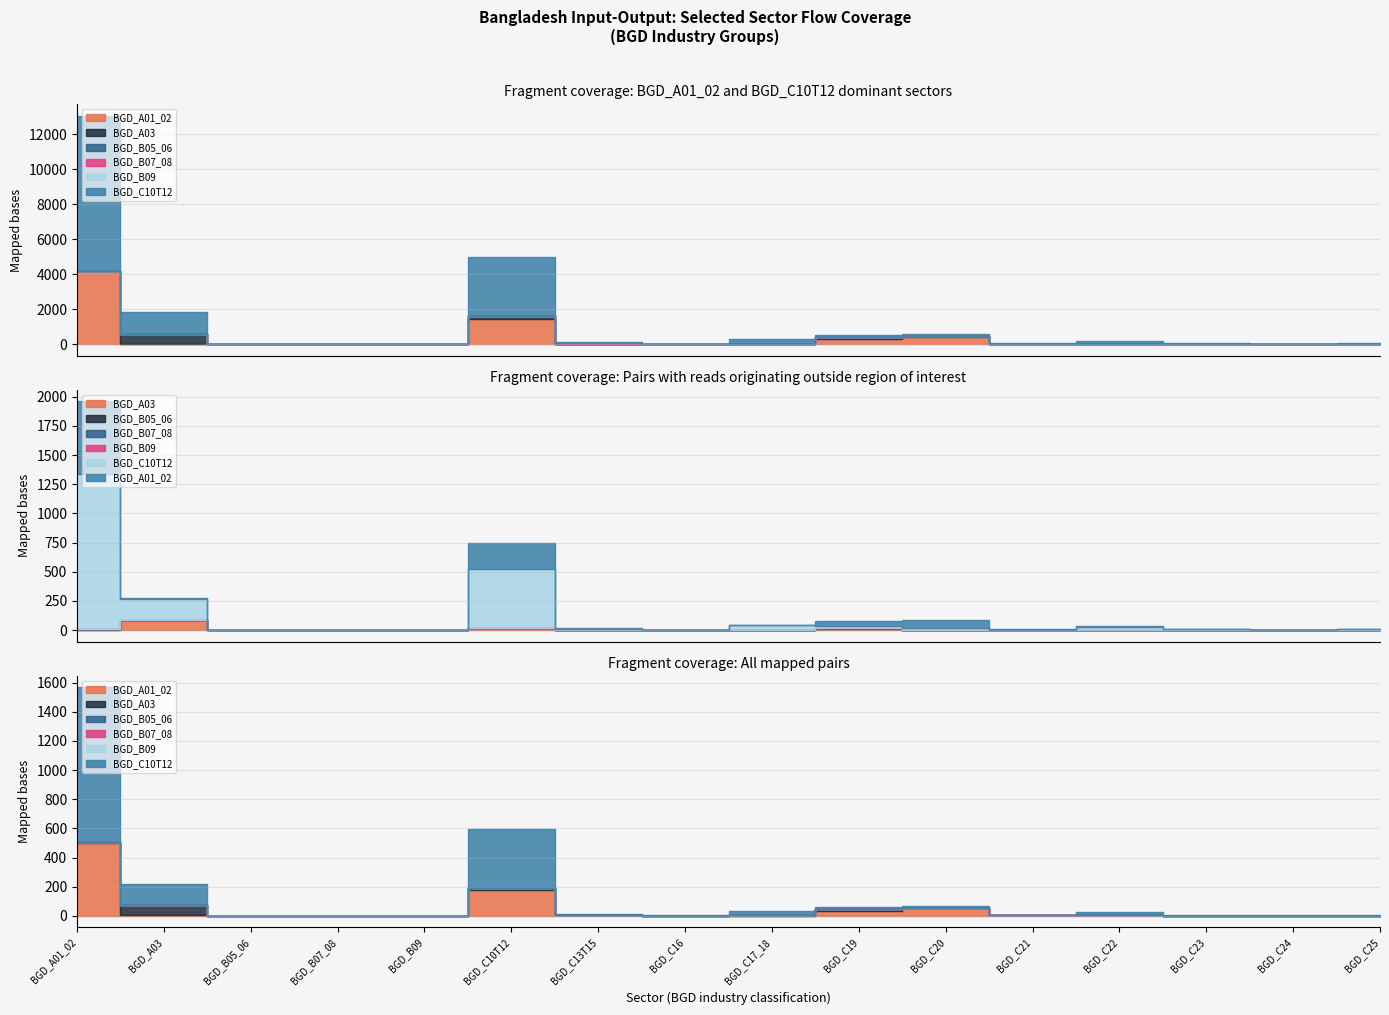

True or false: BGD_B05_06 and BGD_B09 cross at least once.

False